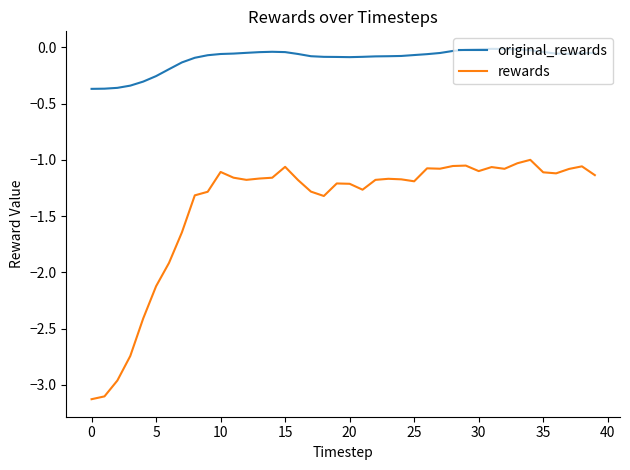

Which series has the largest total across all categories?

original_rewards